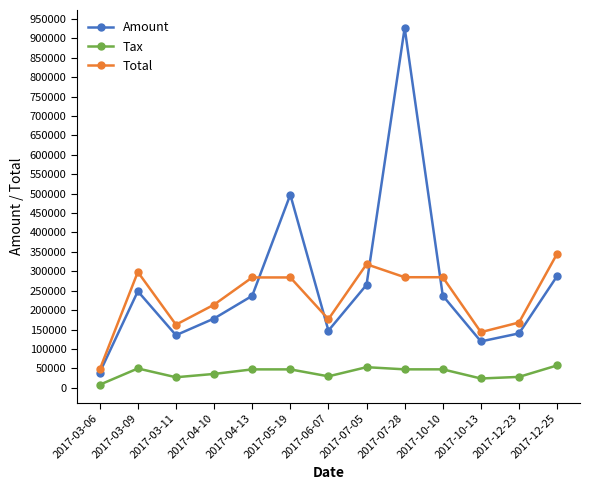

What is the value of the Tax point at the 4th from the left?

35667.4